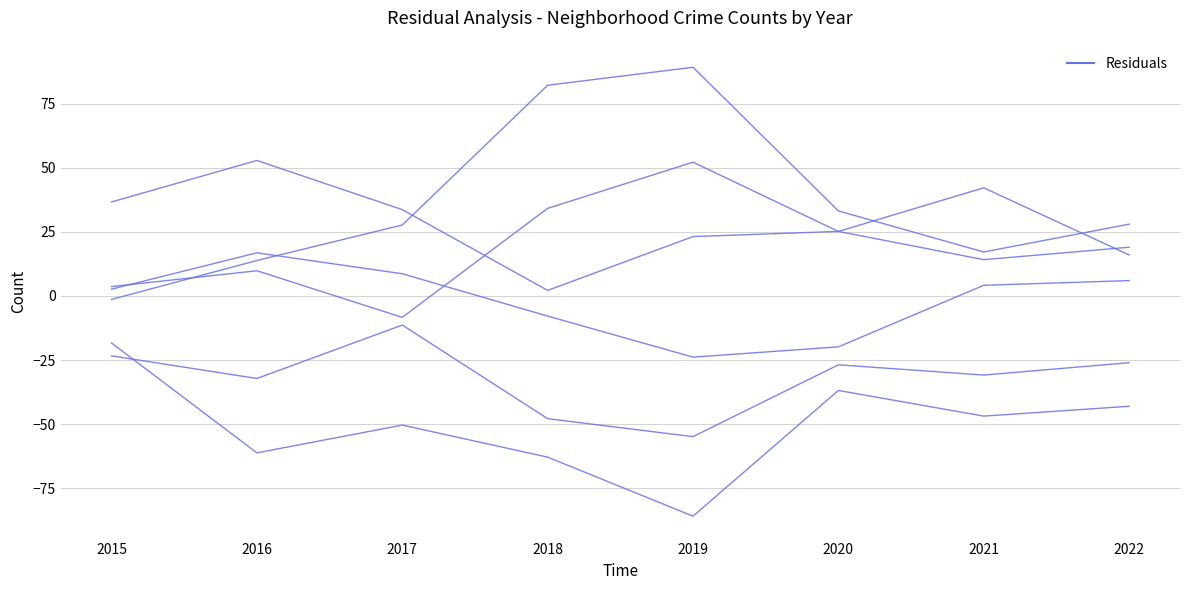

How many lines are shown in the chart?

6